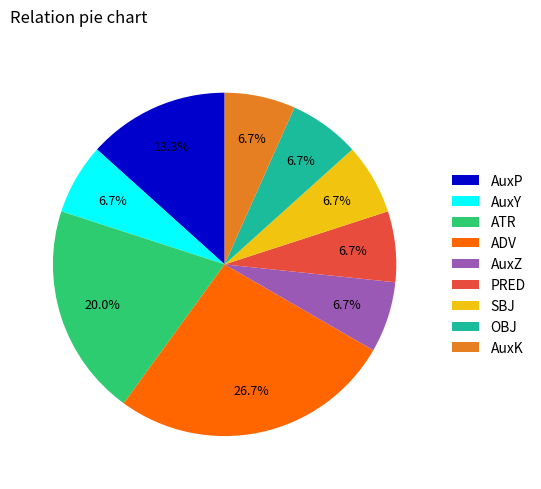

Is there any slice that represents more than half of the pie?

No